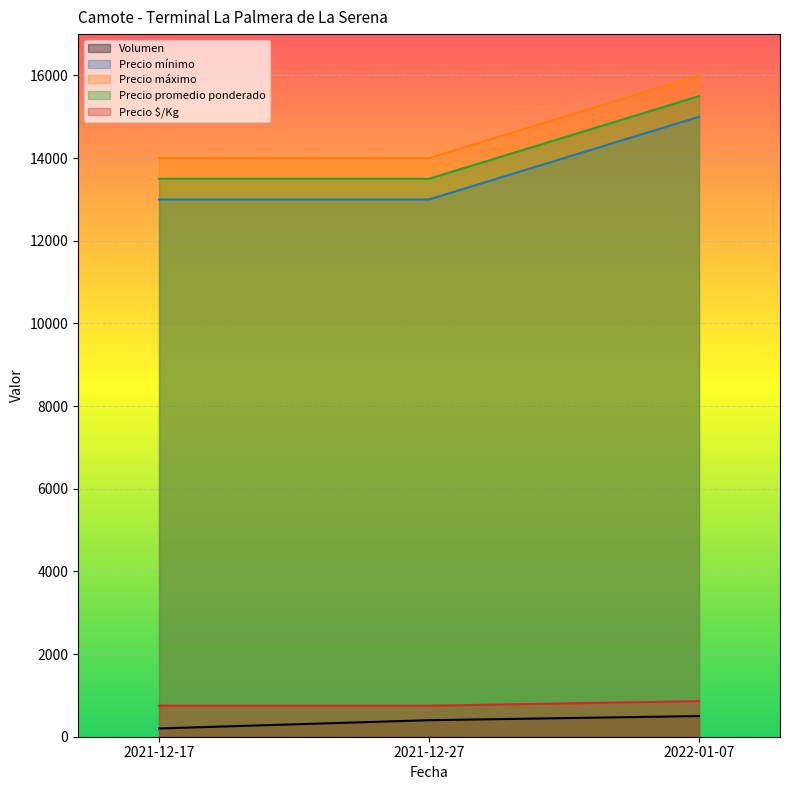

Reading left to right, transcribe all the data shown in this chart.

Volumen: 2021-12-17=200	2021-12-27=400	2022-01-07=500
Precio mínimo: 2021-12-17=13000	2021-12-27=13000	2022-01-07=15000
Precio máximo: 2021-12-17=14000	2021-12-27=14000	2022-01-07=16000
Precio promedio ponderado: 2021-12-17=13500	2021-12-27=13500	2022-01-07=15500
Precio $/Kg: 2021-12-17=750	2021-12-27=750	2022-01-07=861